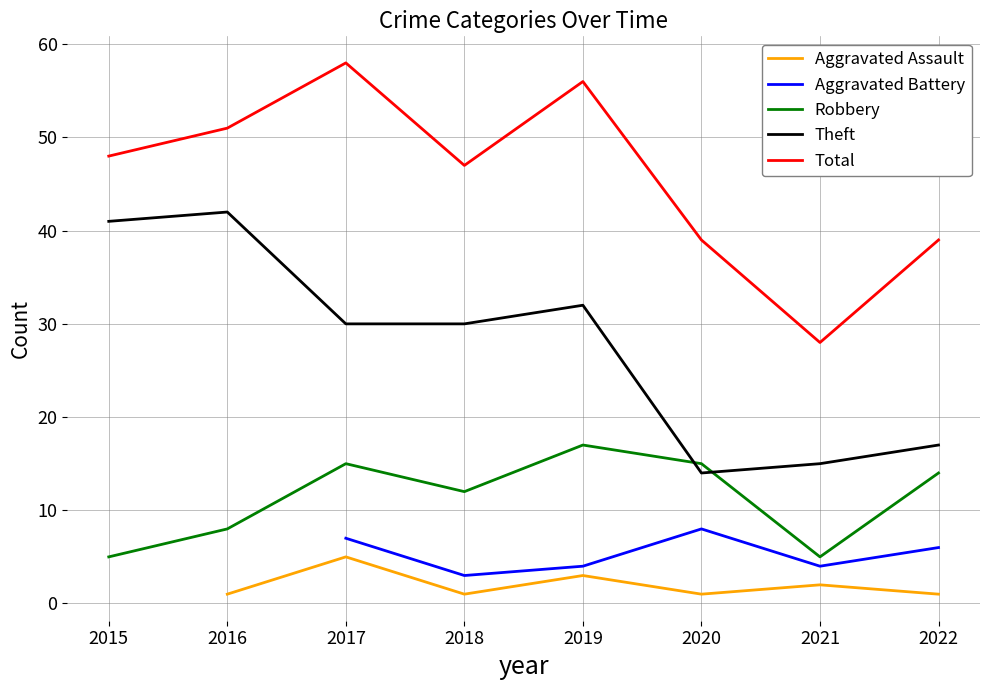

What are all the series names shown in the legend?

Aggravated Assault, Aggravated Battery, Robbery, Theft, Total